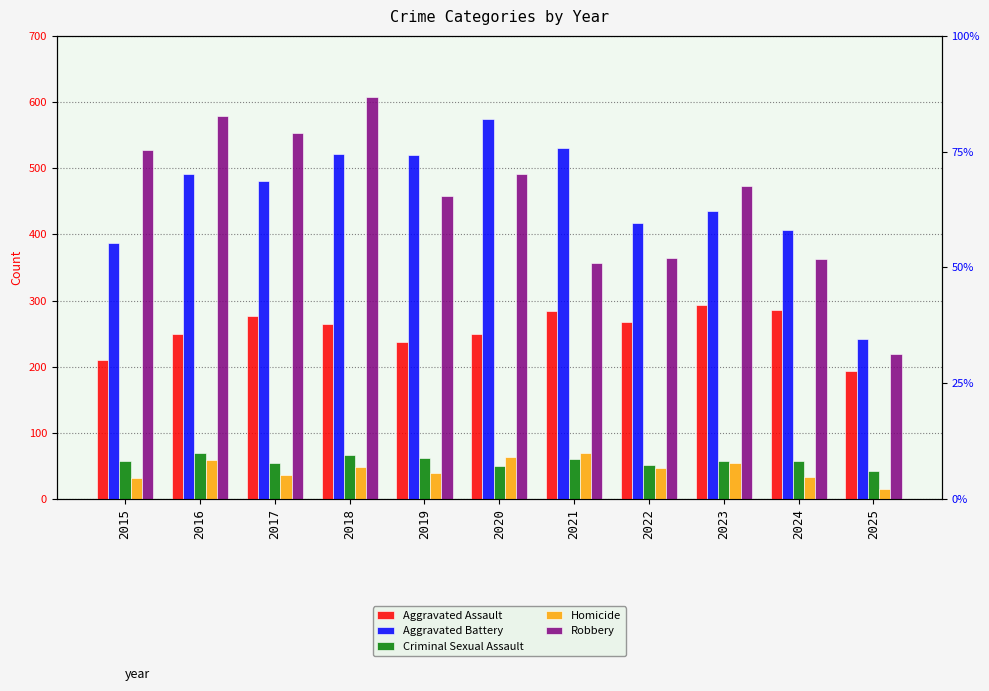

How many bars are there in each group?

5